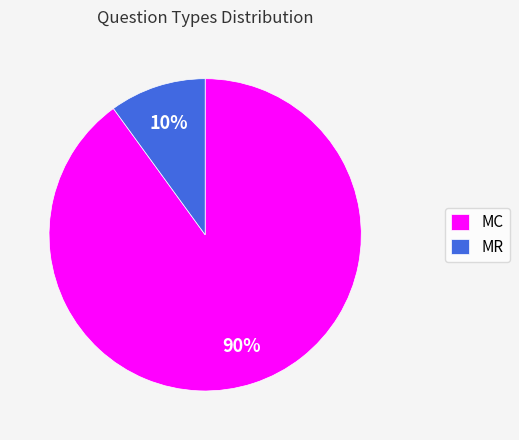

Do MC and MR together represent more than half of the pie?

Yes